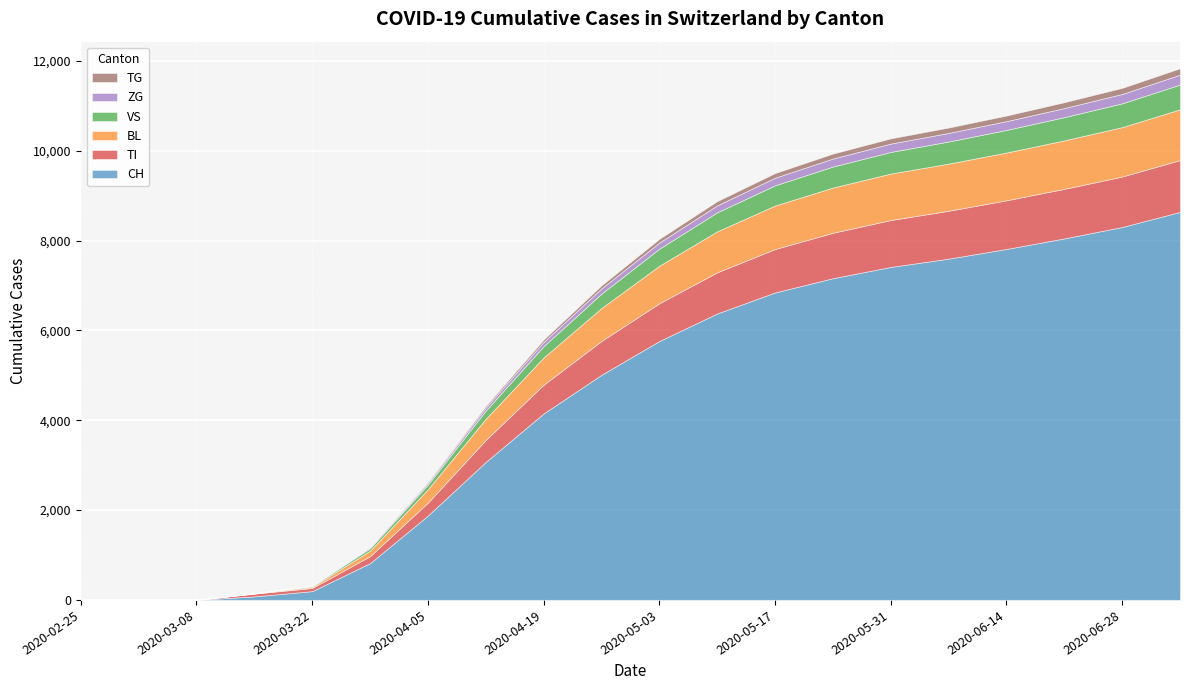

What is the difference between the maximum and second lowest values in the VS series?

551